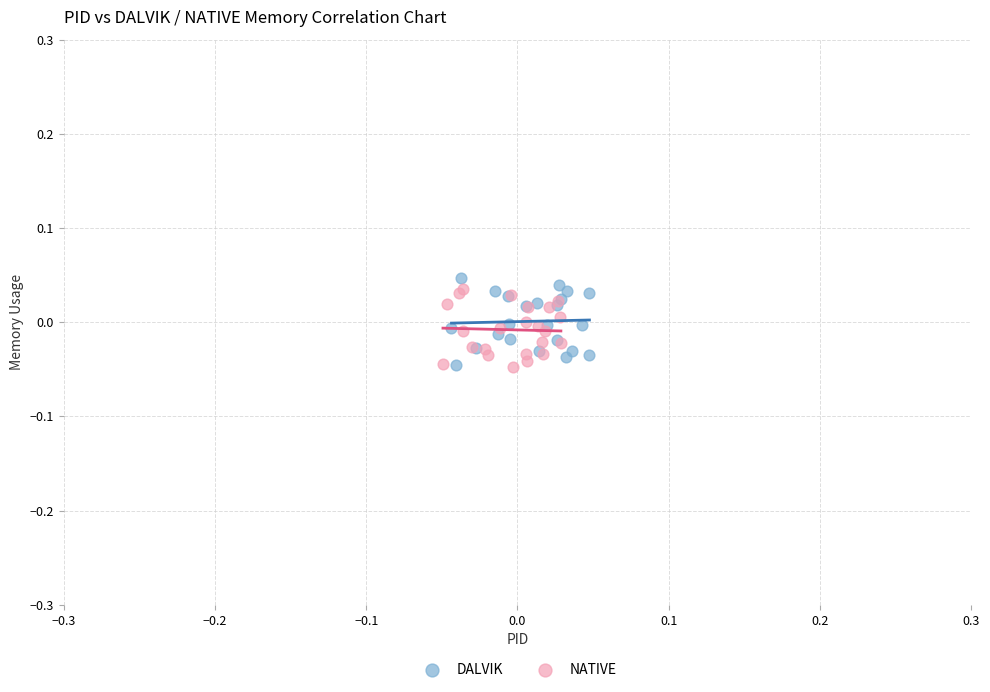

What are all the series names shown in the legend?

DALVIK, NATIVE